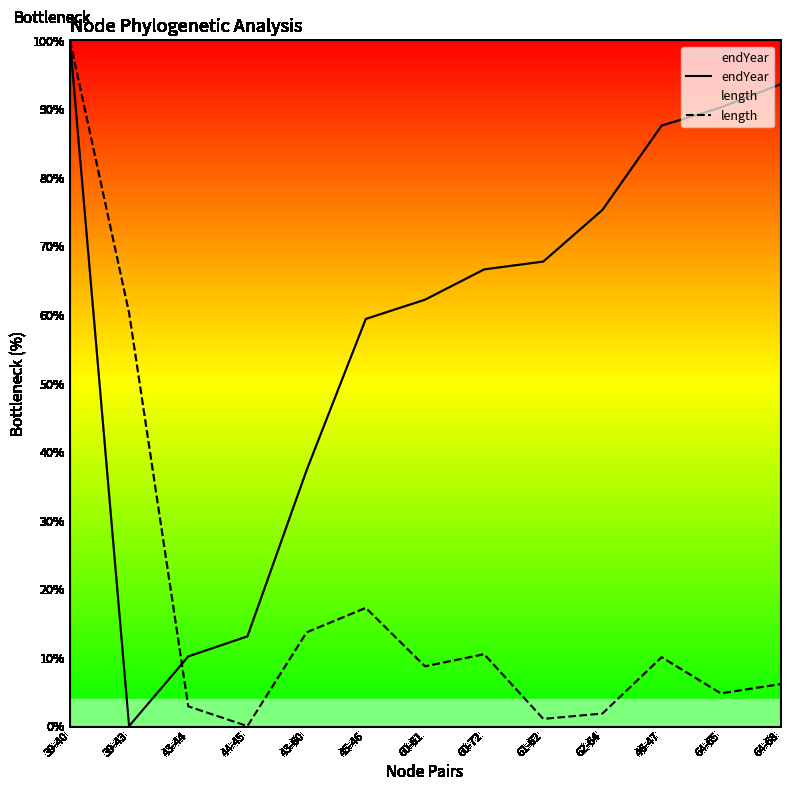

How many values in length are above zero?

12